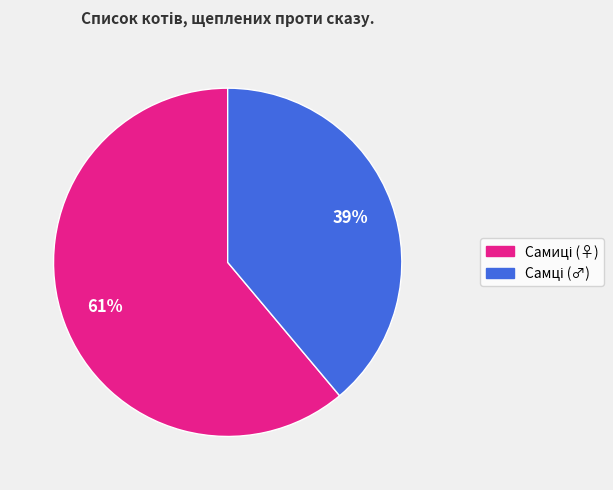

To the nearest percent, what is the average slice percentage?

50%